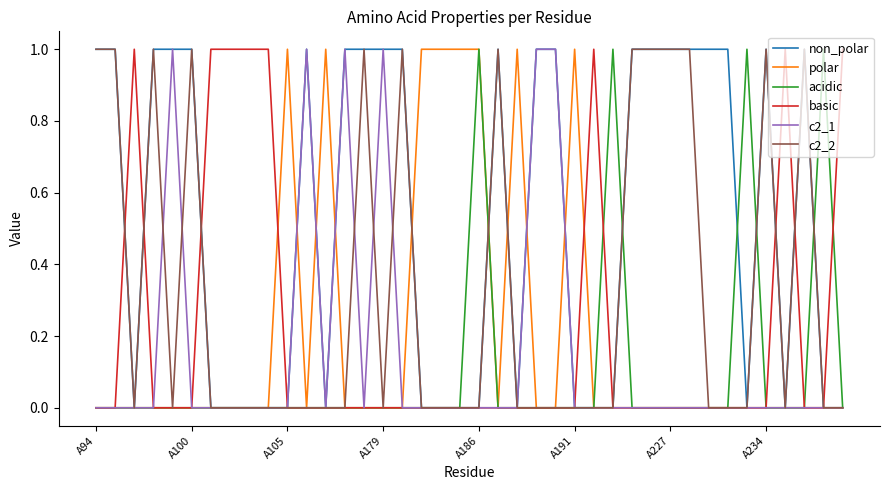

Count the number of categories in the chart.

40